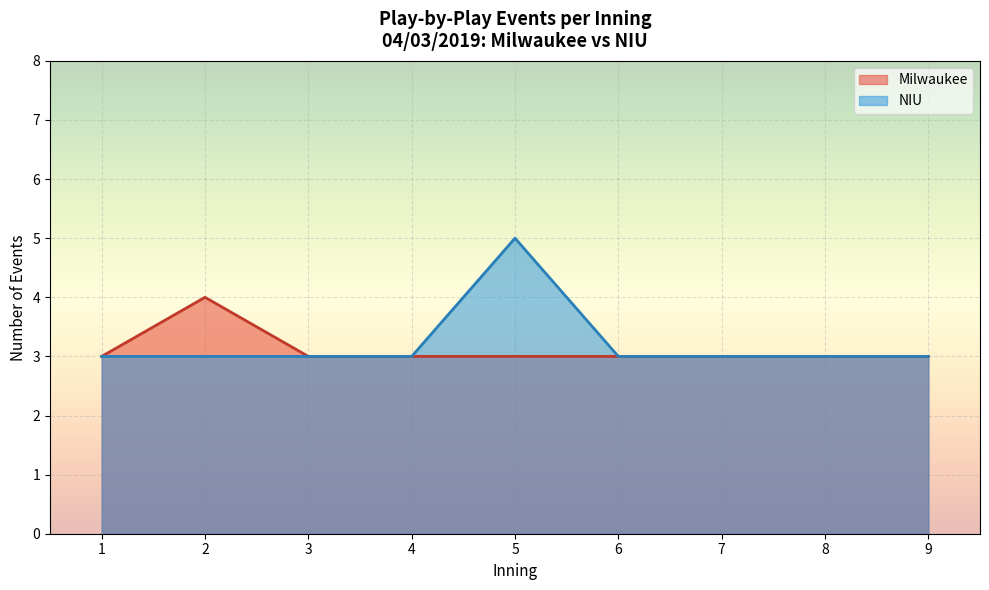

Which series changed the most between 2 and 6?

Milwaukee